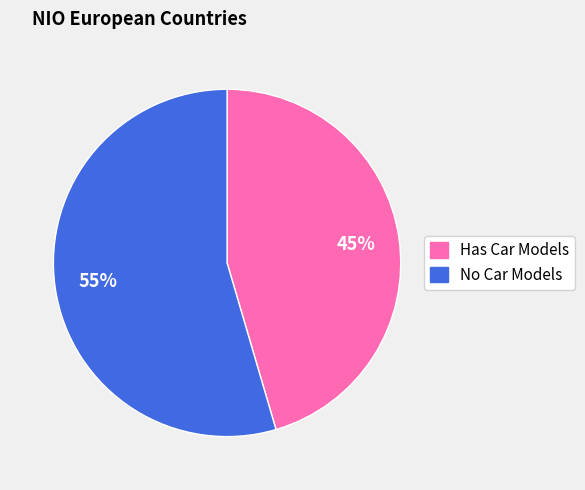

Is there a majority slice in this chart?

Yes